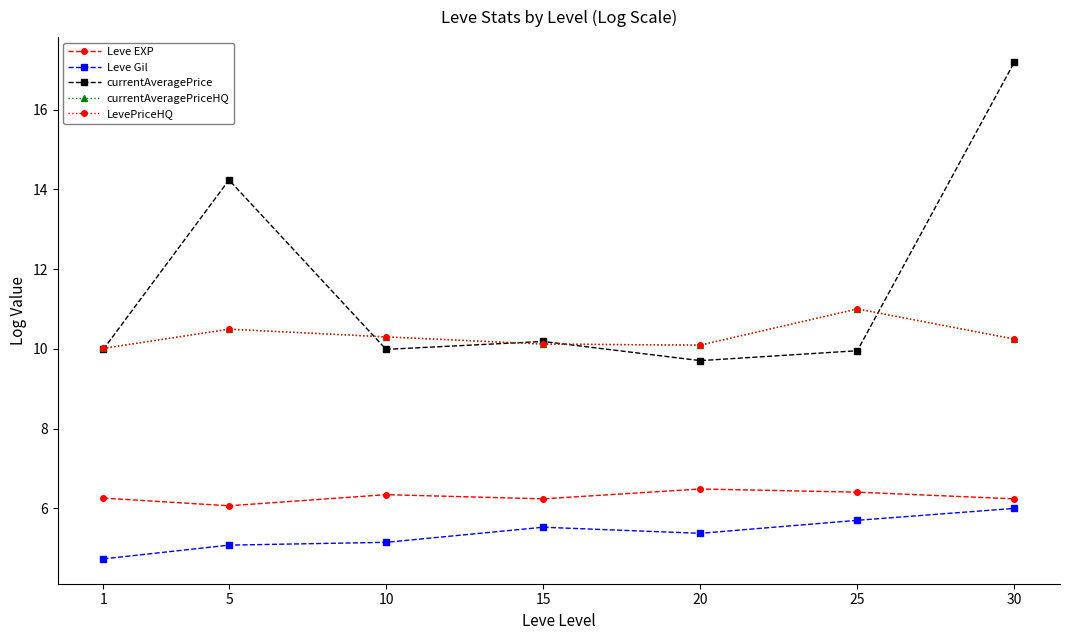

What is the minimum value for LevePriceHQ?

10.0